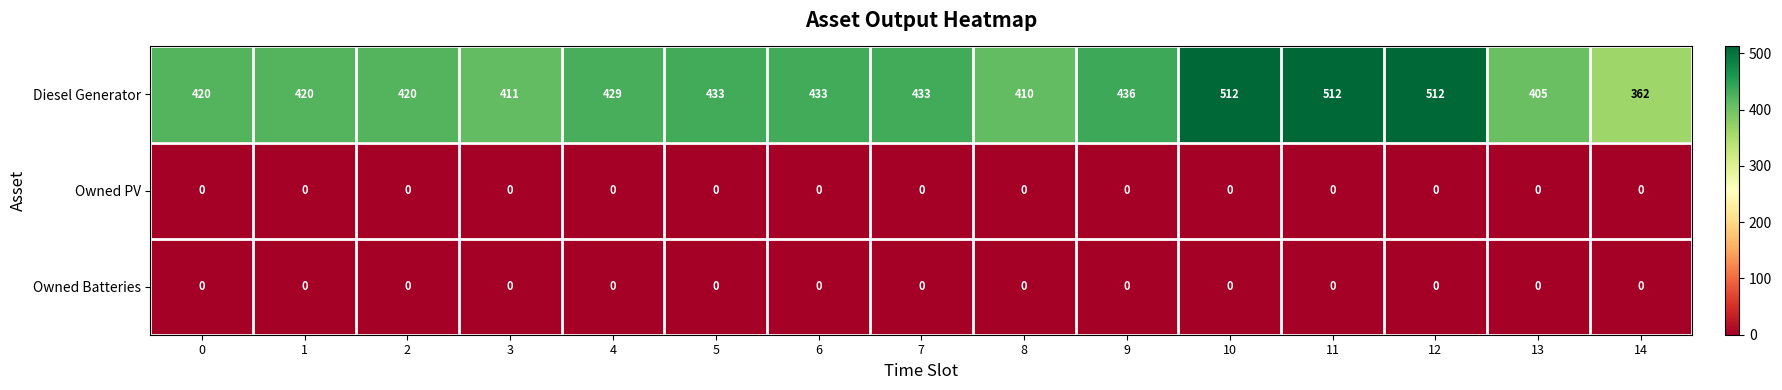

The value of Diesel Generator at 12 is 512. True or false?

True